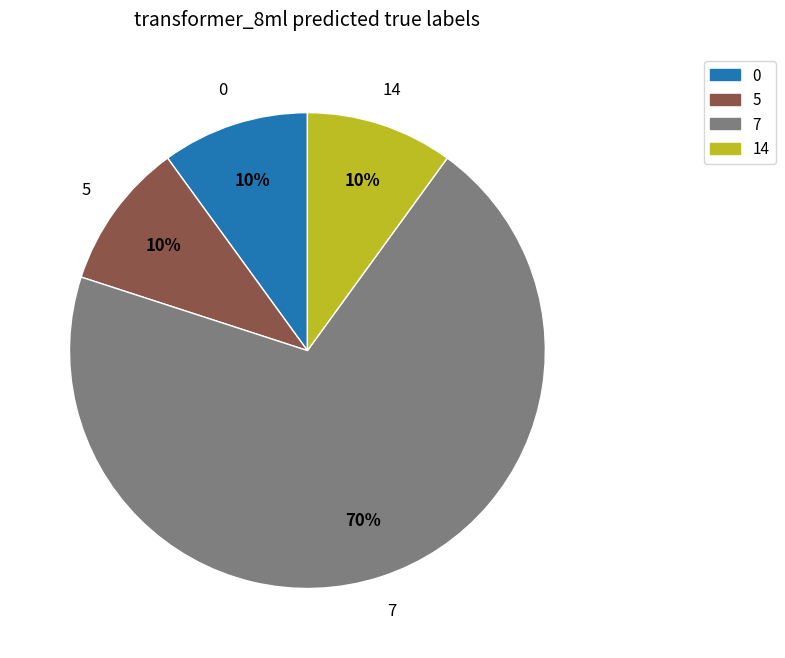

To the nearest percent, what is the difference between the largest and smallest slice percentages?

60%